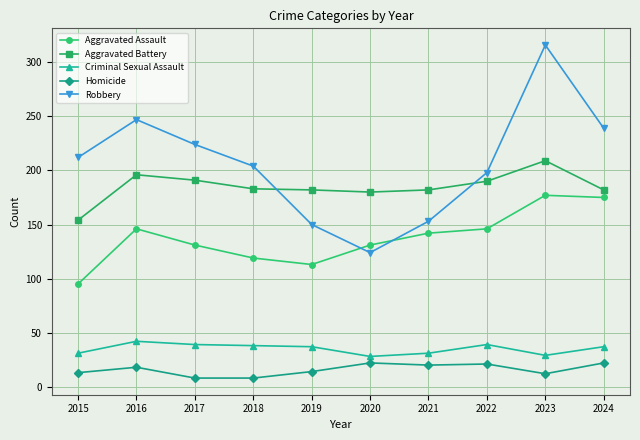

What is the approximate value of Aggravated Battery at 2020?

180